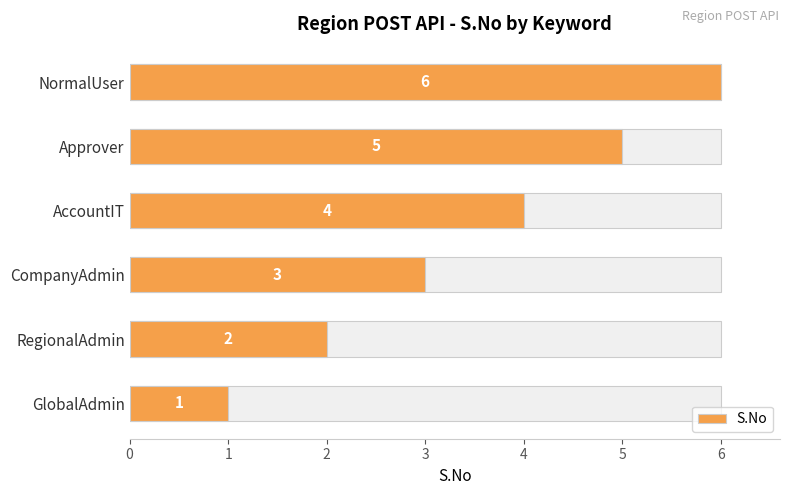

Reading left to right, list all the values displayed in this chart.

1	2	3	4	5	6